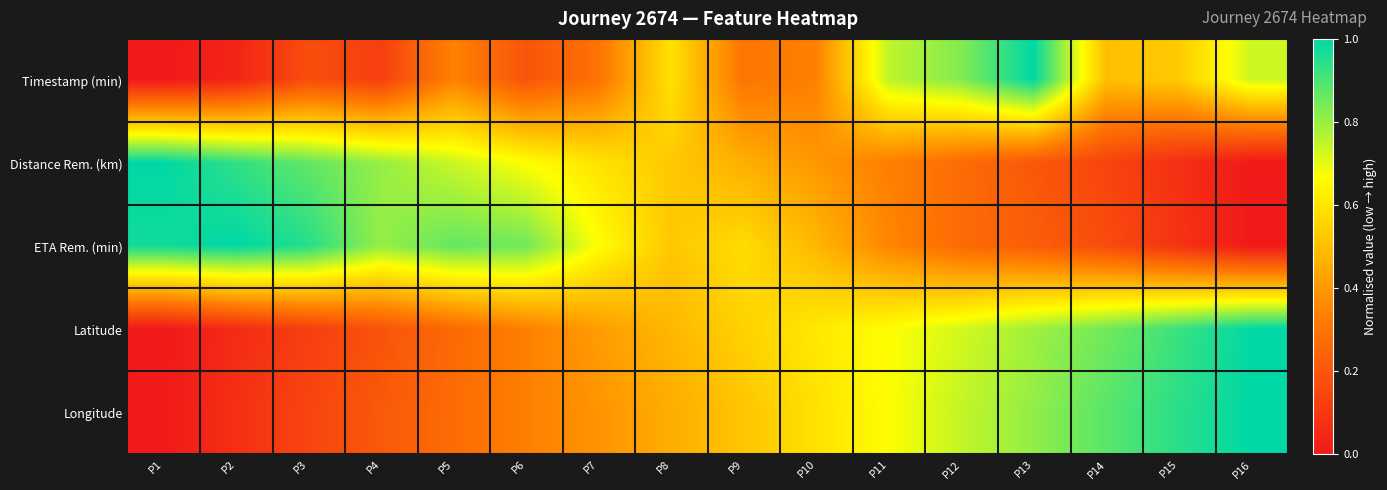

At P4, list the series in order from smallest to largest.

Timestamp (min), Latitude, Longitude, Distance Rem. (km), ETA Rem. (min)